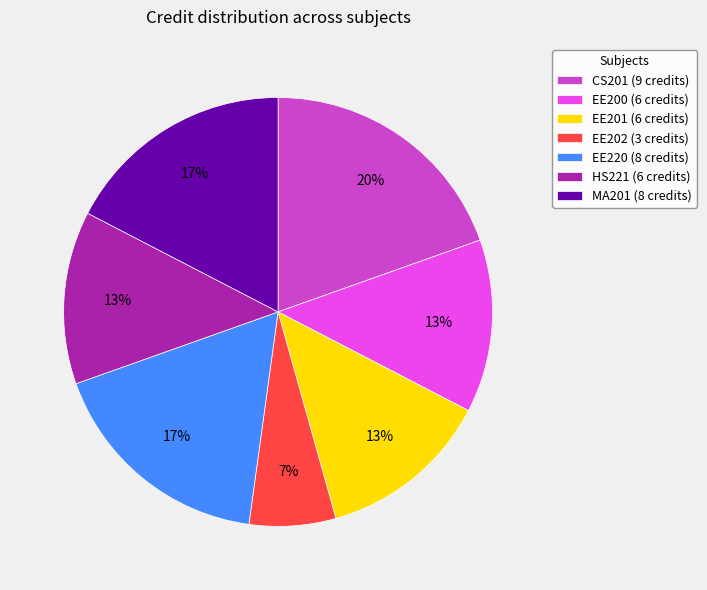

Is it true that EE200 is 19% of the pie?

False